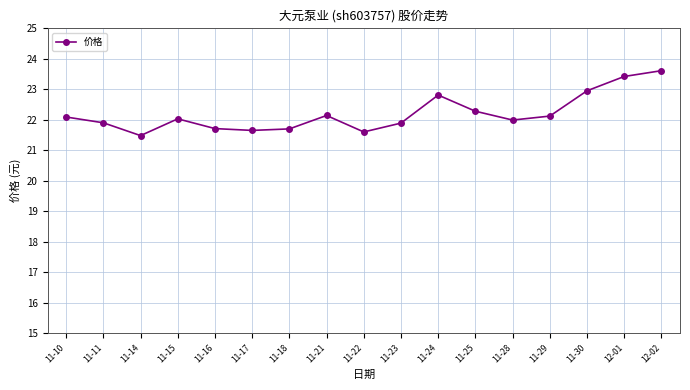

The value at 11-11 is 21.9. True or false?

True